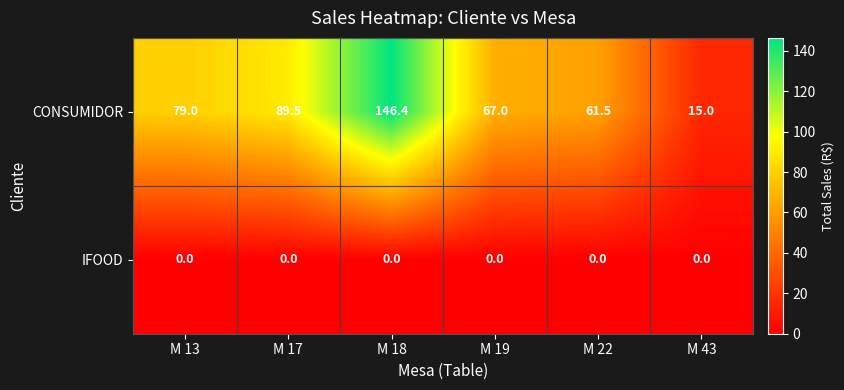

At how many categories does at least one series exceed 19?

5